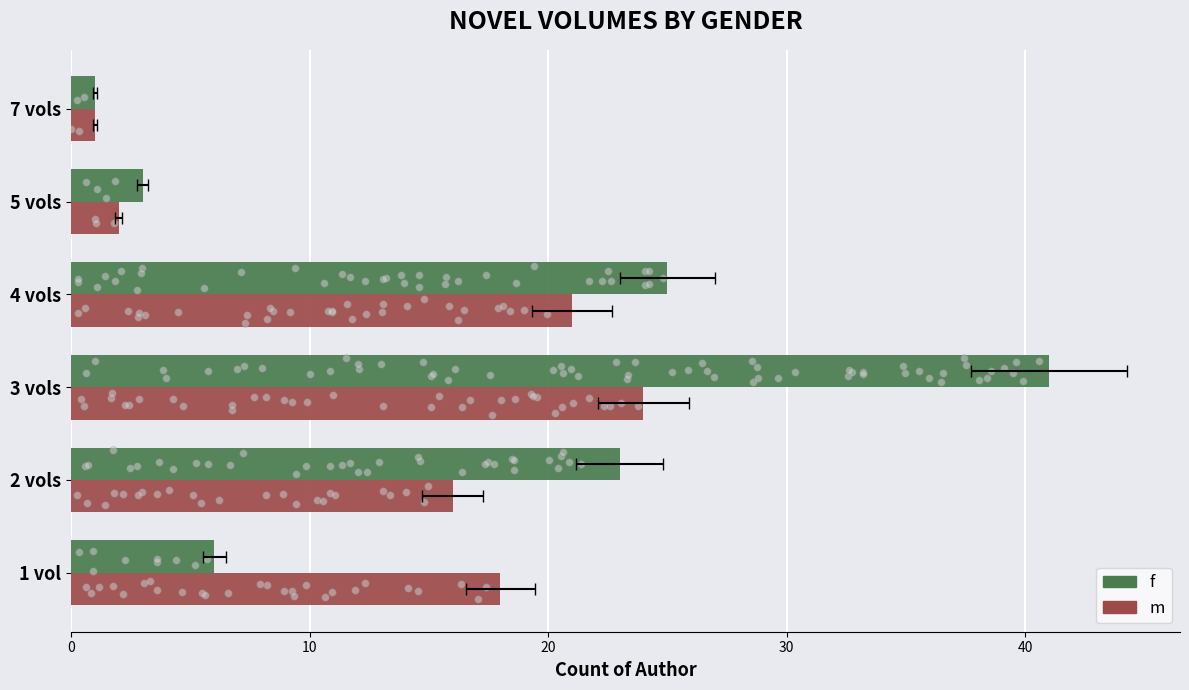

What are all the series names shown in the legend?

f, m